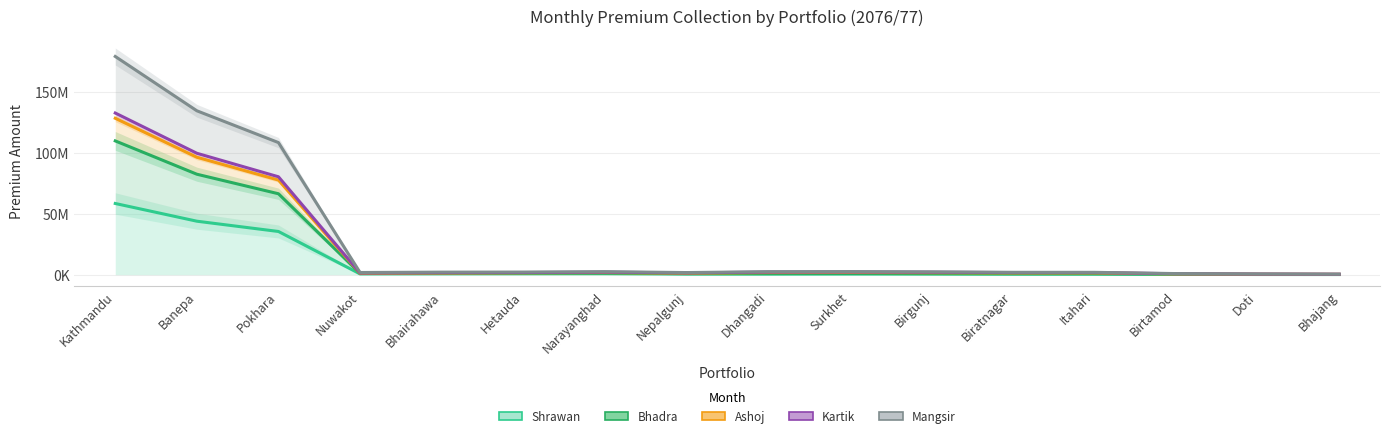

What is the maximum value shown in the chart?

179339179.8